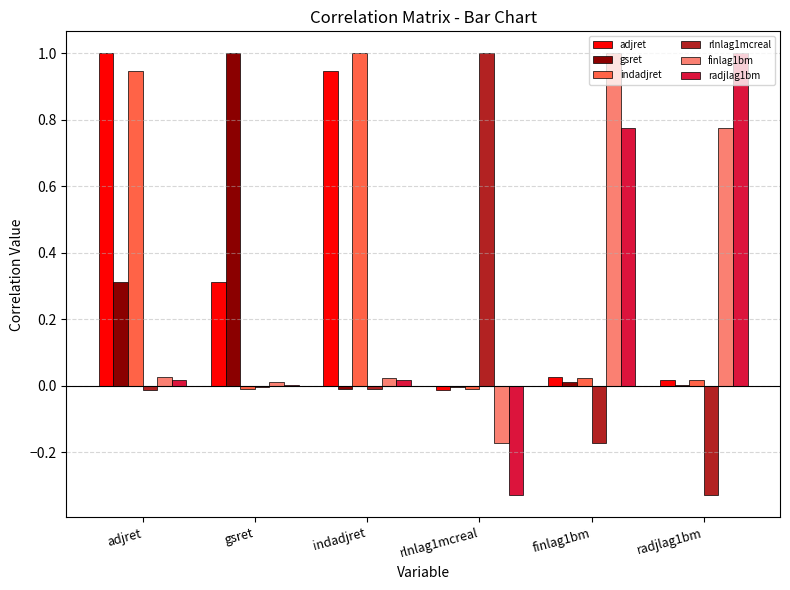

True or false: radjlag1bm has a value of 0.0 at indadjret.

True